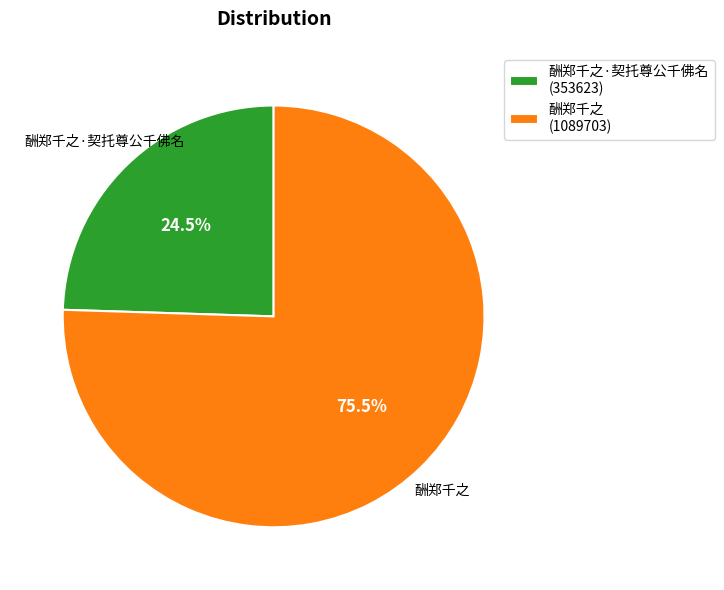

Approximately how many times larger is the value at 酬郑千之·契托尊公千佛名 (353623) compared to 酬郑千之 (1089703)?

0.3